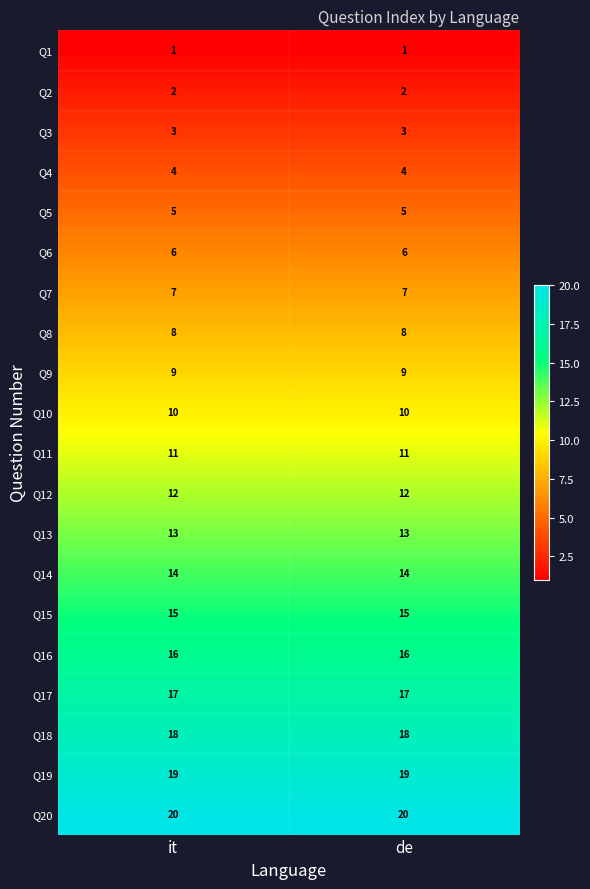

What is the spread (max minus min) of values at de?

19